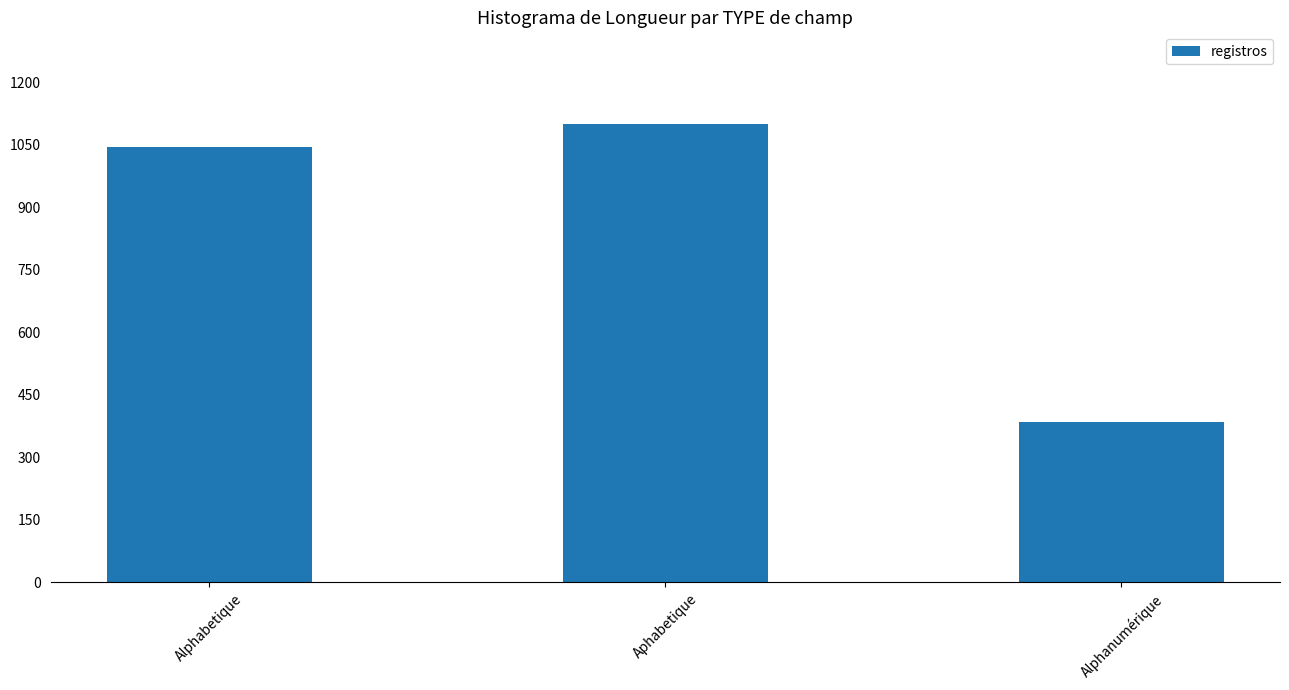

Rank the categories by value from highest to lowest.

Aphabetique, Alphabetique, Alphanumérique